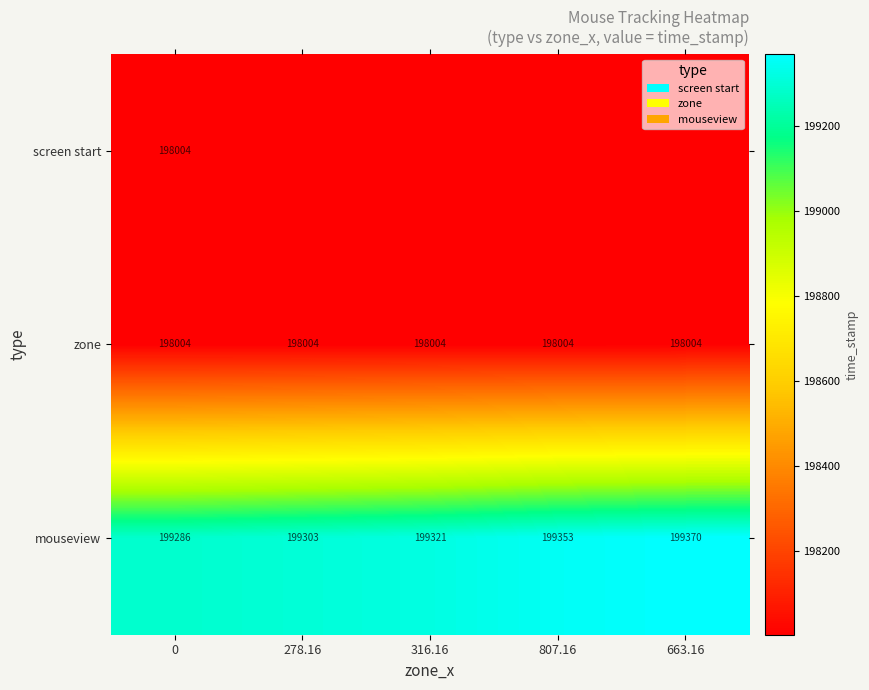

The mouseview series shows 199370 at 663.16. True or false?

True